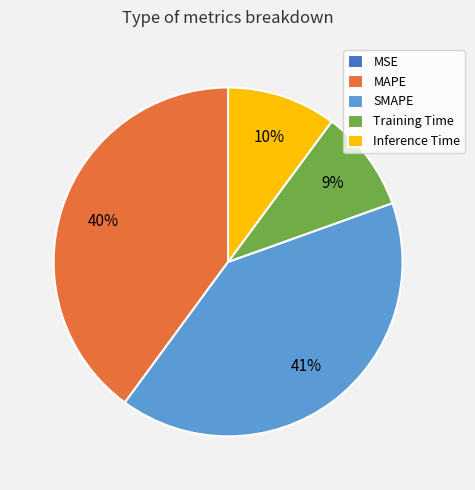

Is the sum of Training Time and MAPE greater than half?

No